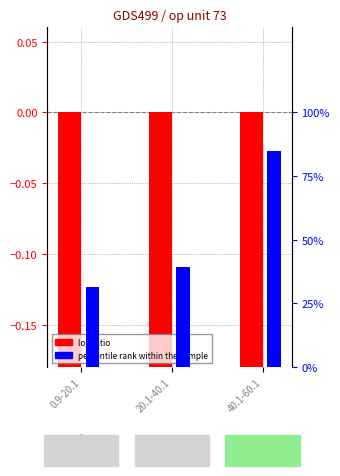

What is the label of the 1st bar from the right?

40.1-60.1